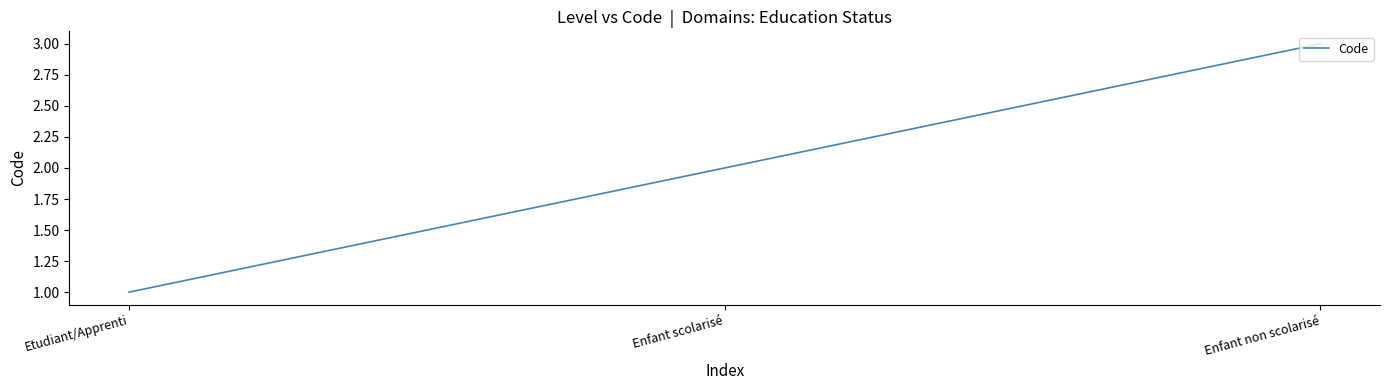

Rank the categories by value from highest to lowest.

Enfant non scolarisé, Enfant scolarisé, Etudiant/Apprenti